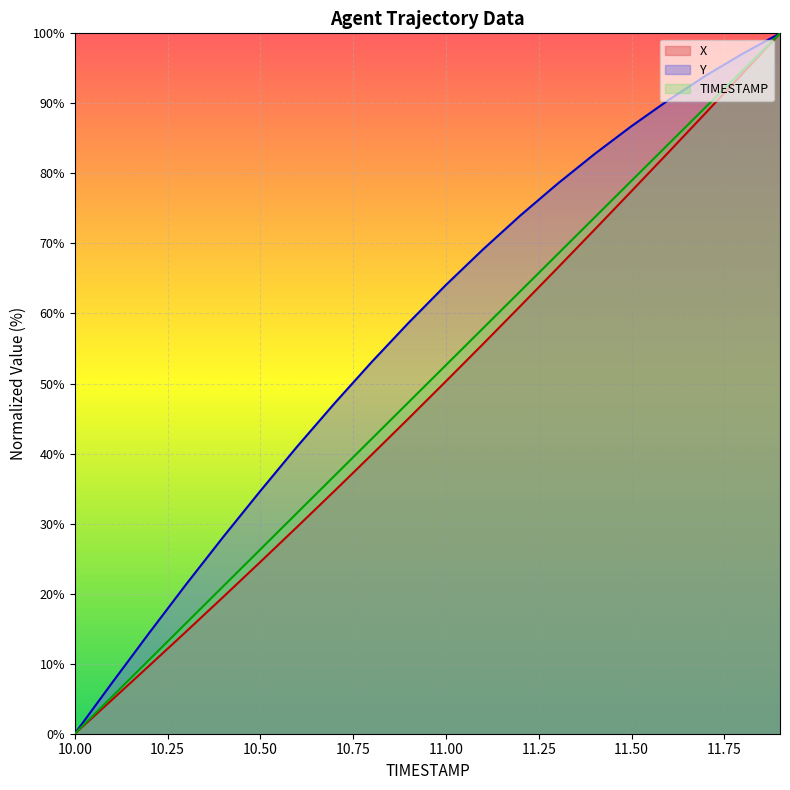

The value of TIMESTAMP at 10.3 is 28.3. True or false?

False